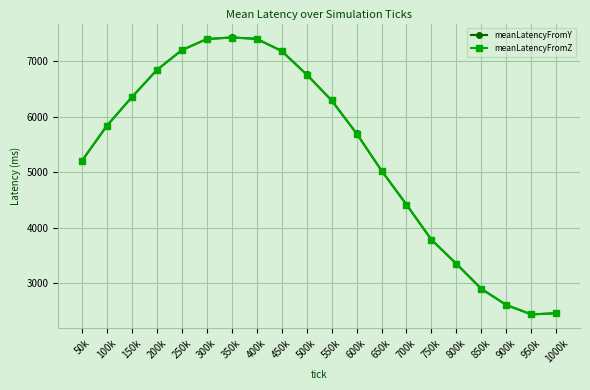

What is the label of the 9th point from the left?

450k